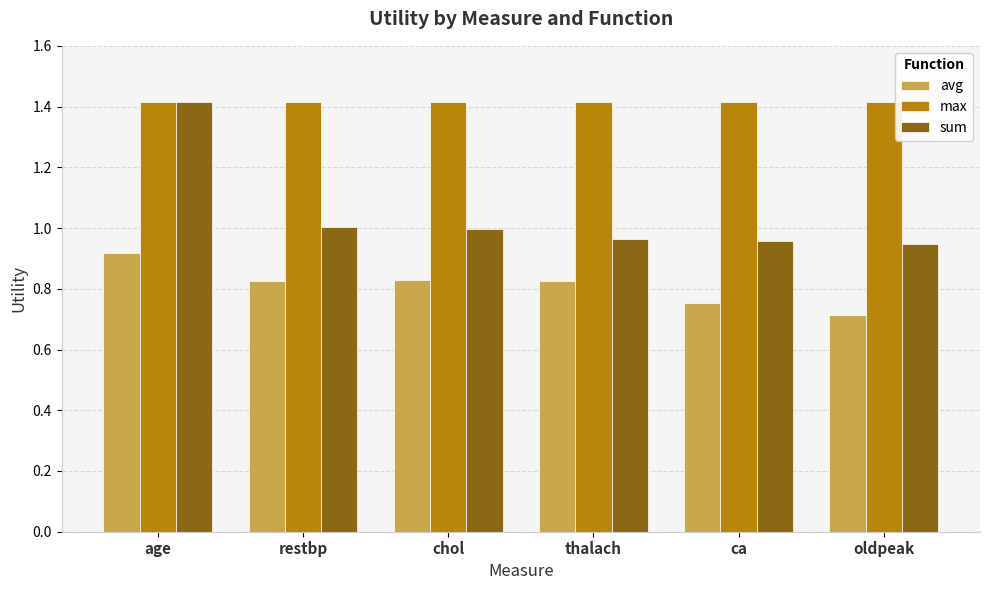

What are all the series names shown in the legend?

avg, max, sum